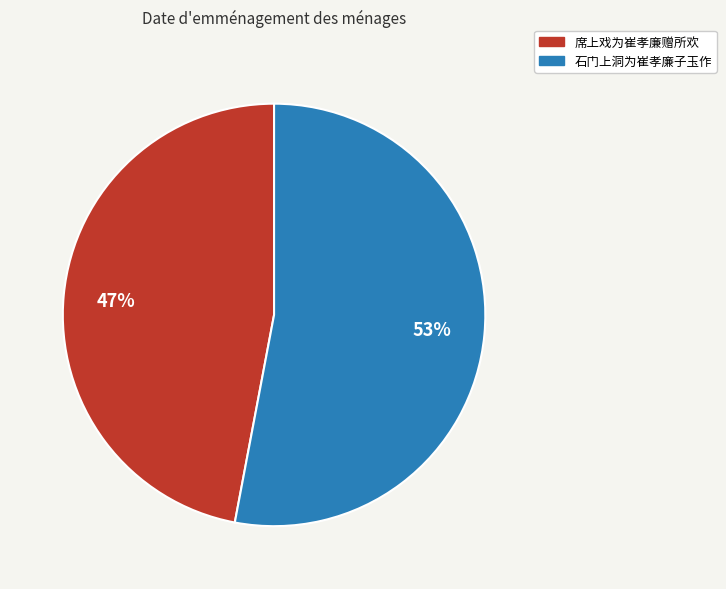

To the nearest percent, what is the difference between the 石门上洞为崔孝廉子玉作 and 席上戏为崔孝廉赠所欢 slice percentages?

6%